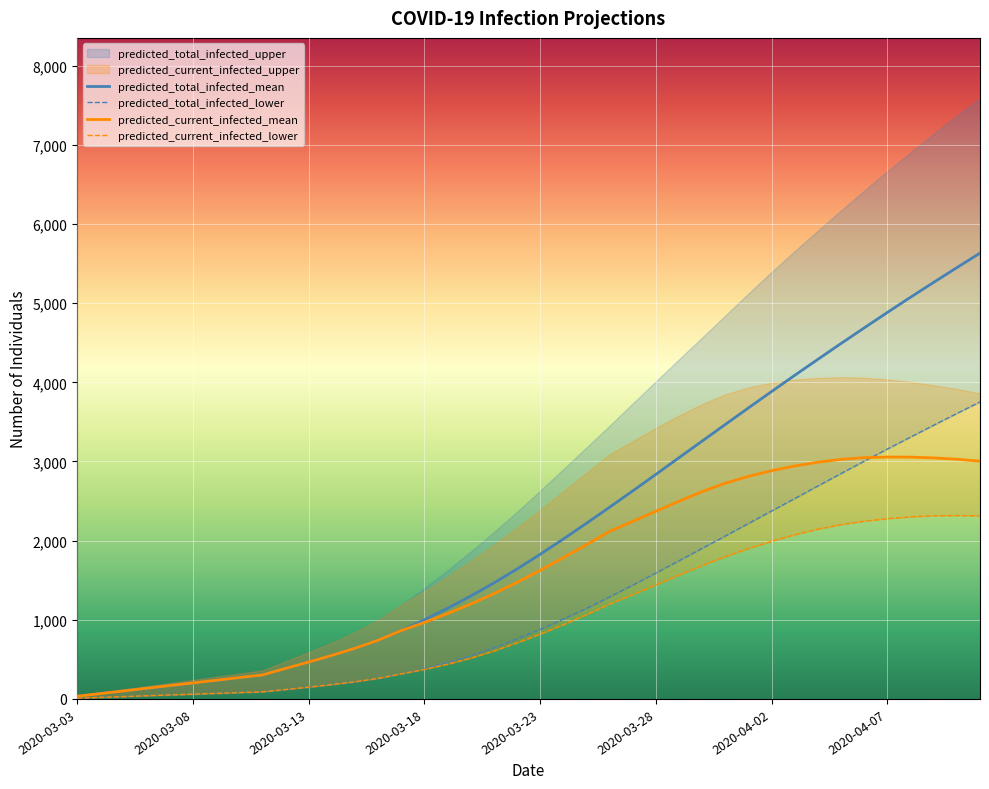

Which series has the largest total across all categories?

predicted_total_infected_mean